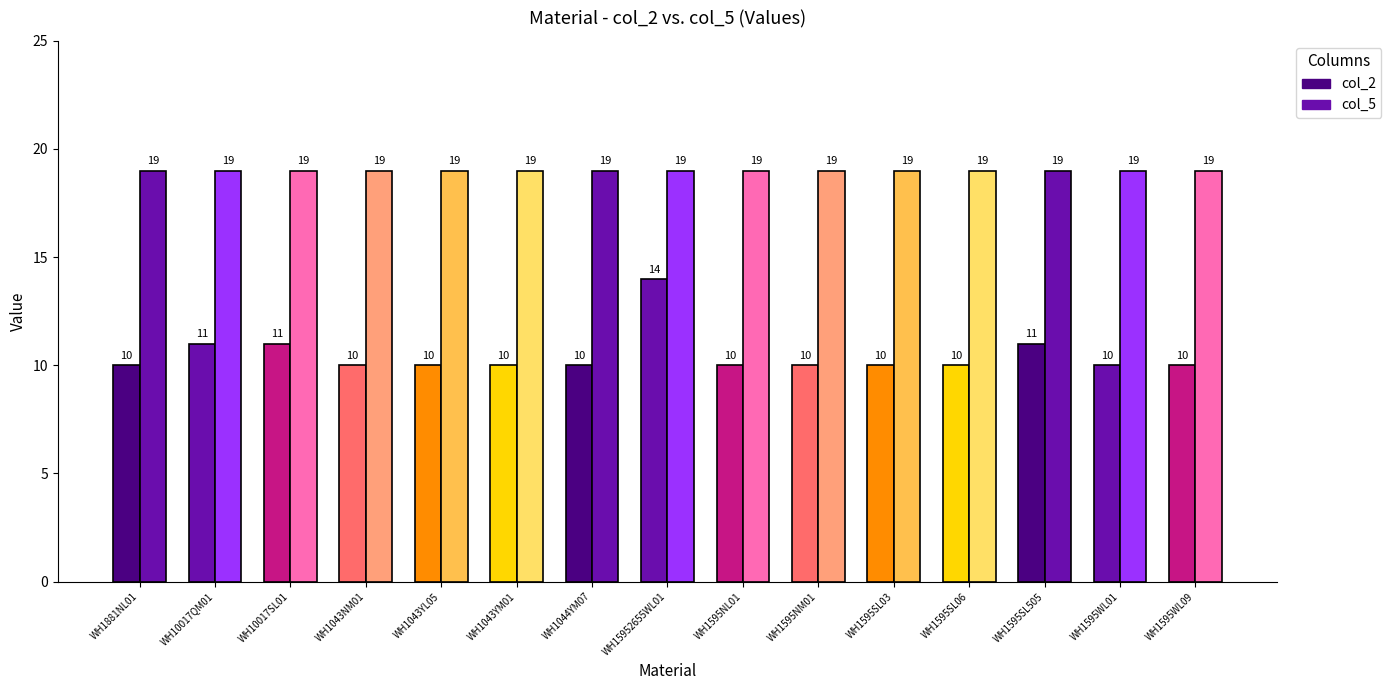

At how many categories does at least one series exceed 12?

15